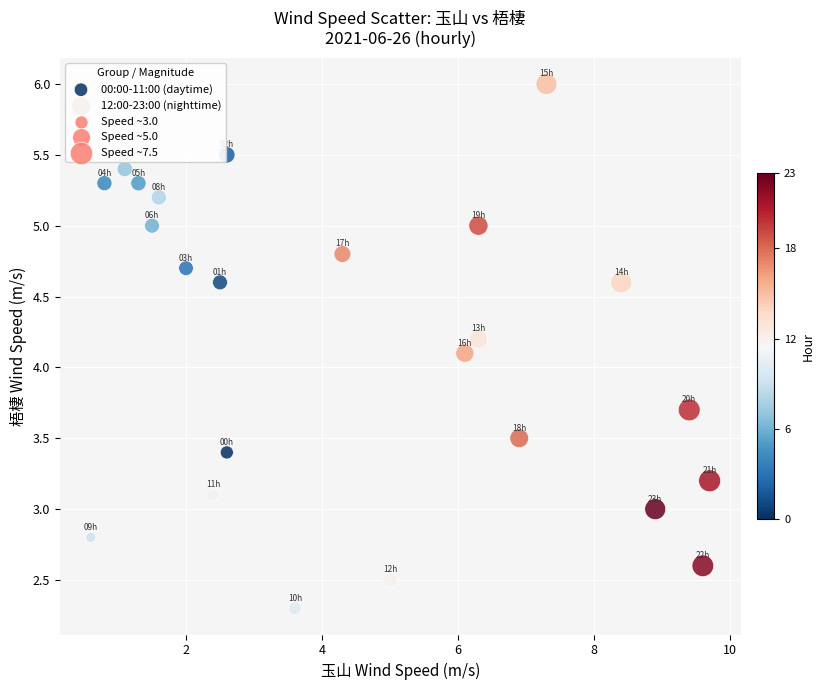

Which series has the largest Y range (max minus min)?

12:00-23:00 (nighttime)